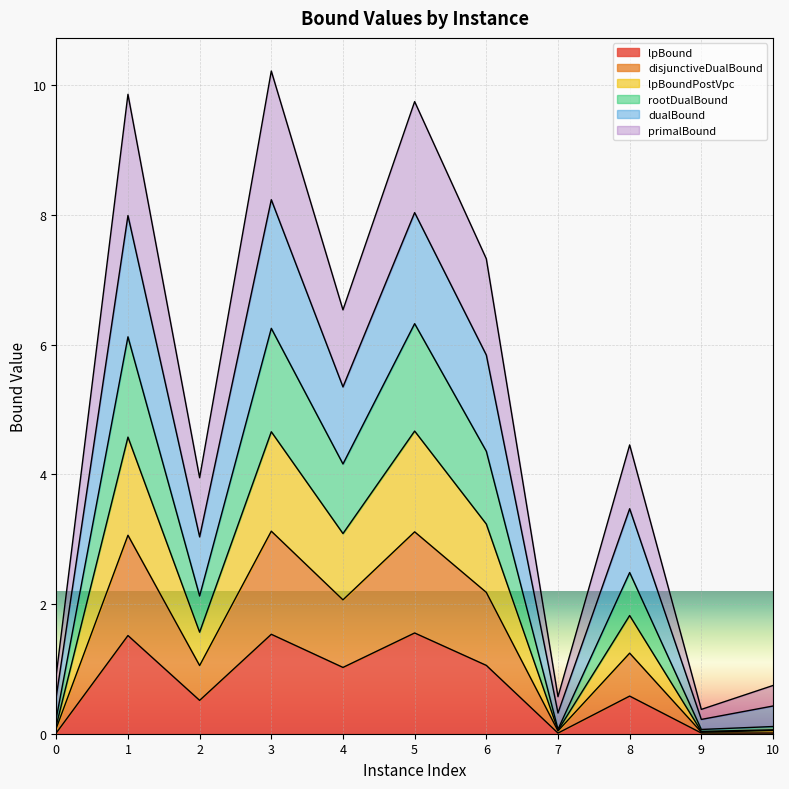

What is the maximum value for lpBound?

1.6